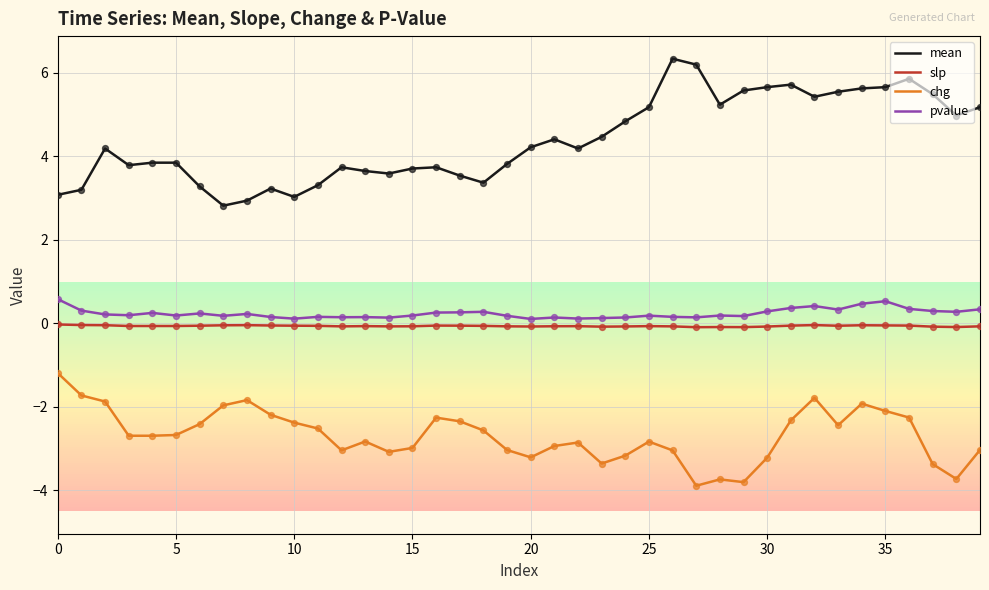

True or false: chg and slp intersect in this chart.

False